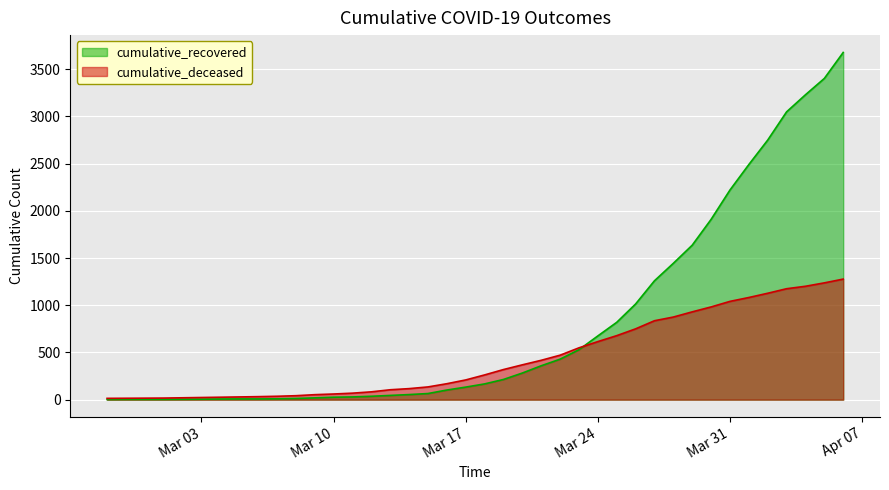

What position from the right is 2020-03-20?

18